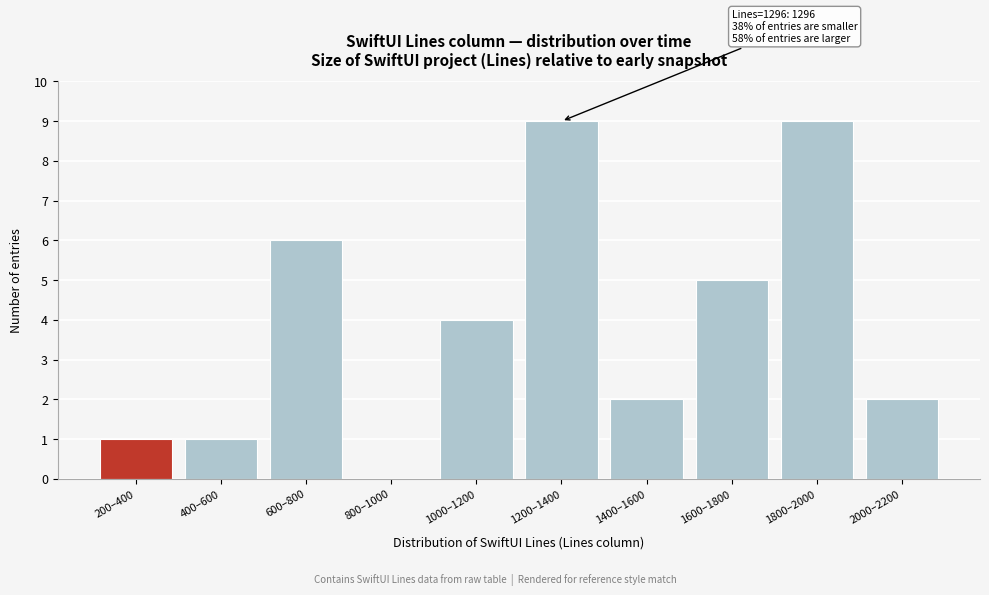

Reading right to left, what are all the values shown in this chart?

2000–2200=2	1800–2000=9	1600–1800=5	1400–1600=2	1200–1400=9	1000–1200=4	800–1000=0	600–800=6	400–600=1	200–400=1